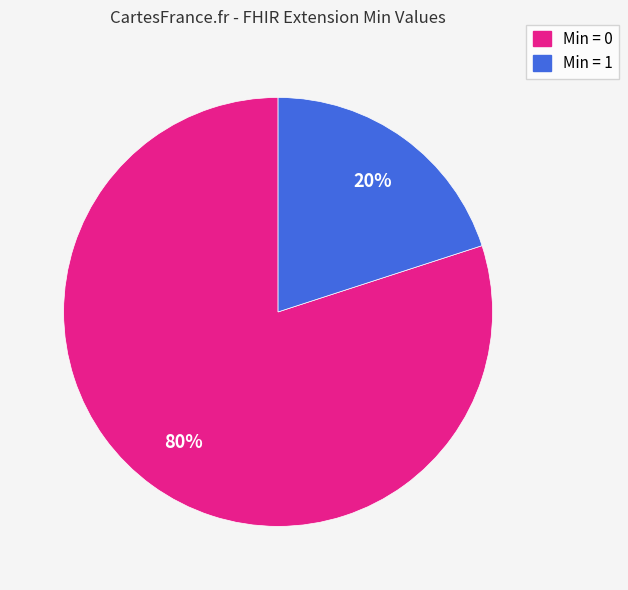

What is the smallest slice in the pie chart?

Min = 1